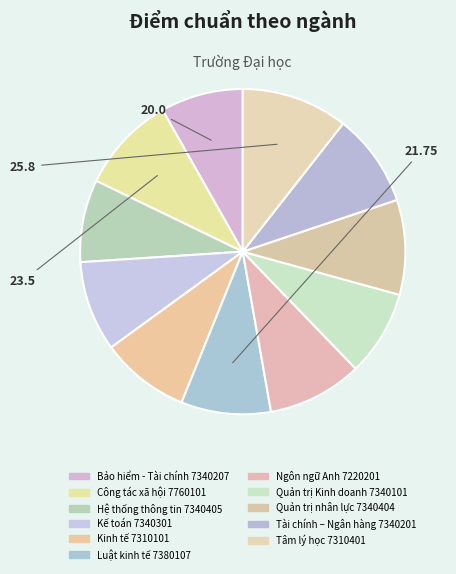

Which category has the biggest portion of the pie?

Tâm lý học 7310401